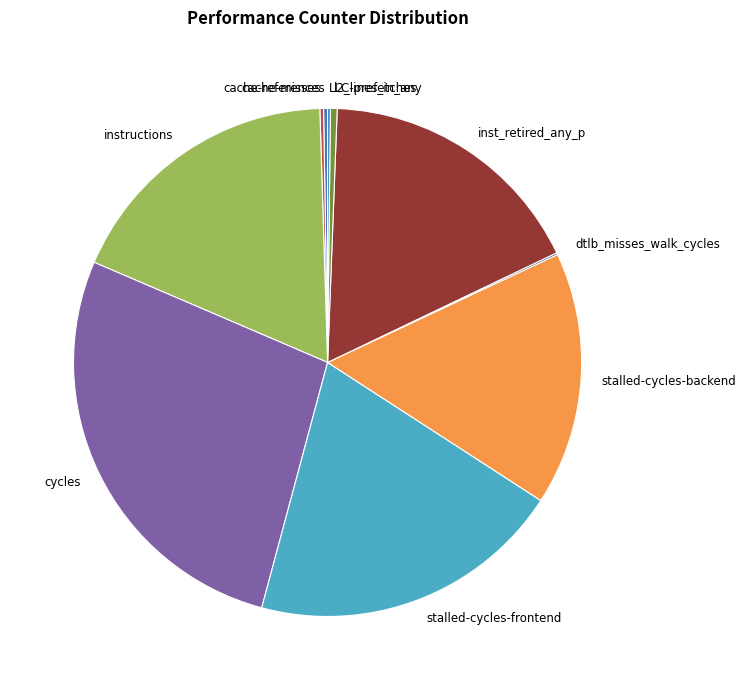

Is it true that inst_retired_any_p is 32% of the pie?

False